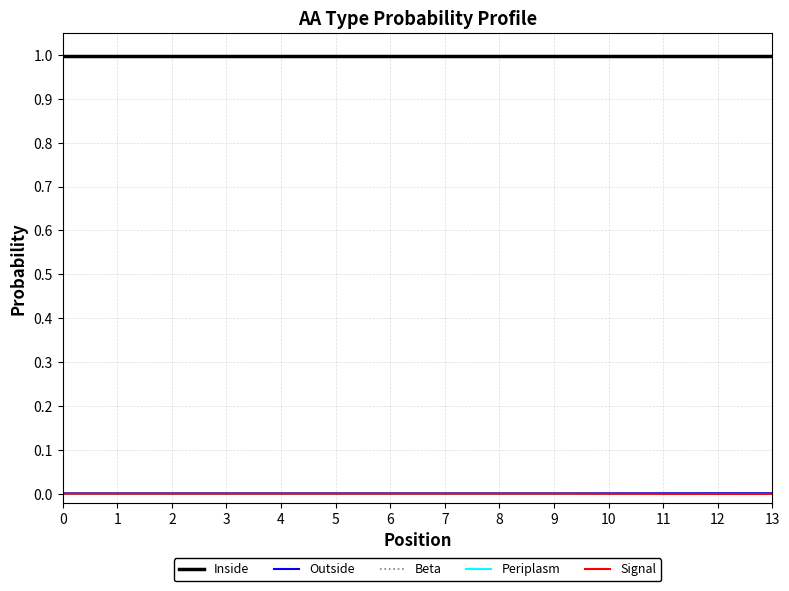

True or false: Inside and Beta cross at least once.

False